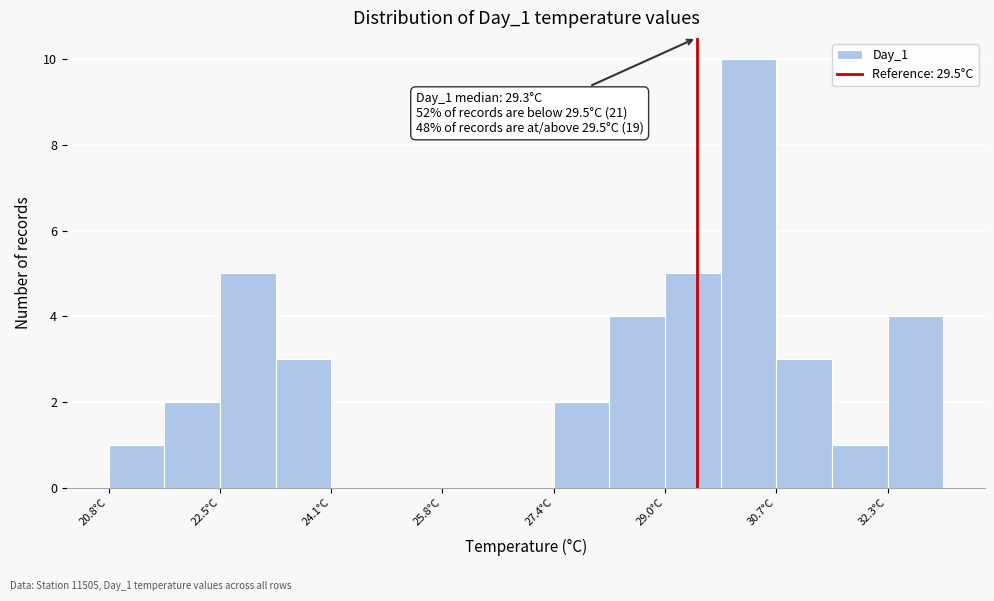

Which range on the x-axis has the tallest bar?

29.8 to 30.6